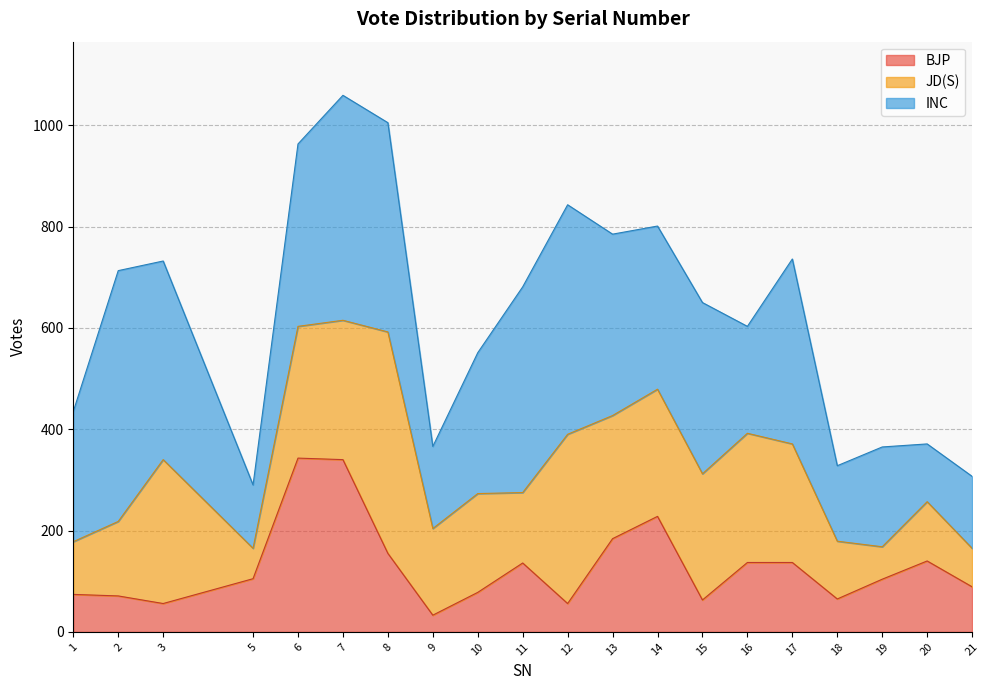

Reading left to right, what are all the values shown in this chart?

BJP: 74	71	56	105	343	340	155	33	78	136	56	184	228	63	137	137	65	104	140	89
Total: 435	713	732	290	963	1059	1005	366	551	681	843	785	801	650	603	736	328	365	371	307